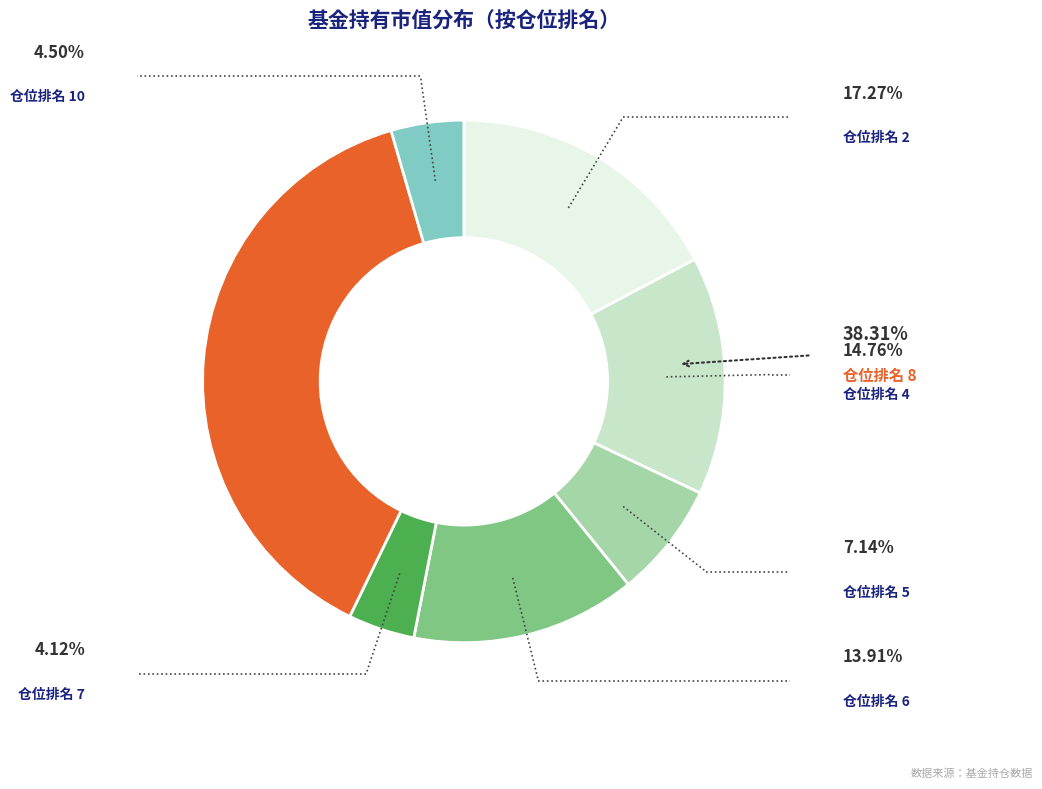

Does any single category account for the majority?

No